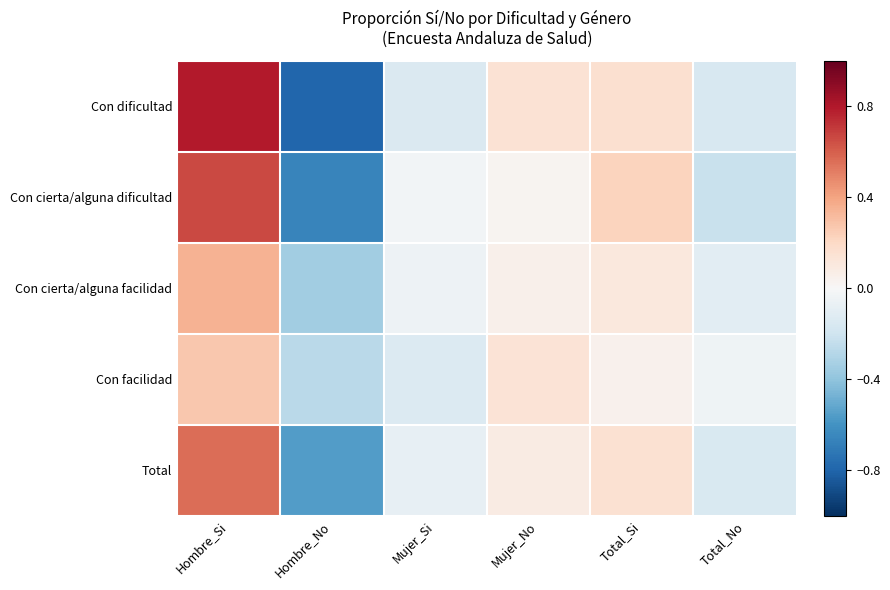

Which has a higher value, Hombre_Si or Mujer_No?

Hombre_Si